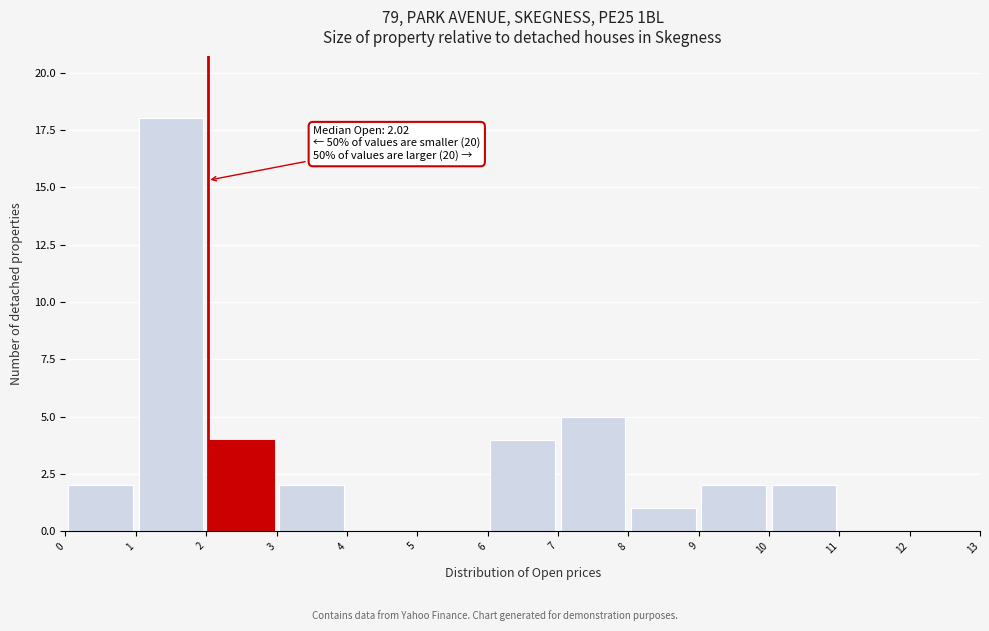

Over which range of the x-axis is the bar tallest?

1 to 2